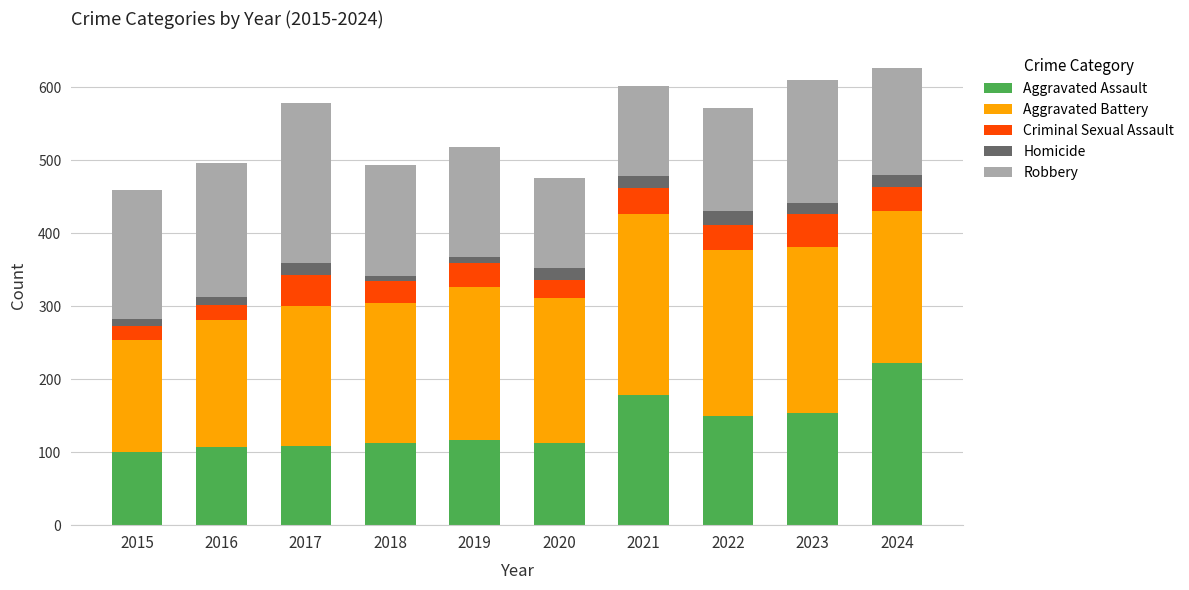

Is it true that Aggravated Assault equals 107 at 2016?

True